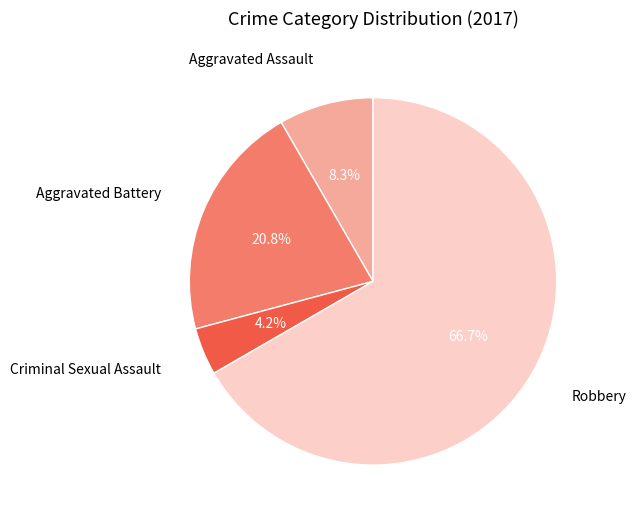

Count the number of slices in the pie.

4